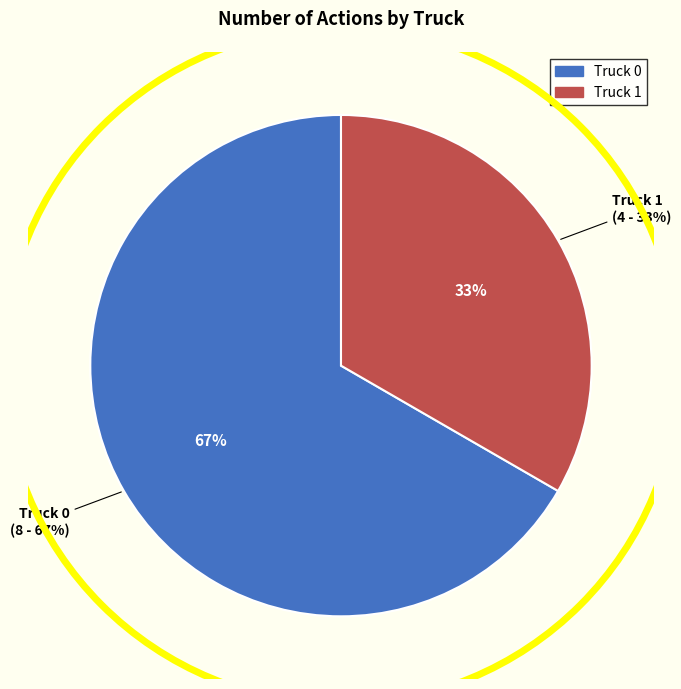

The Truck 1 slice represents 27% of the pie. True or false?

False